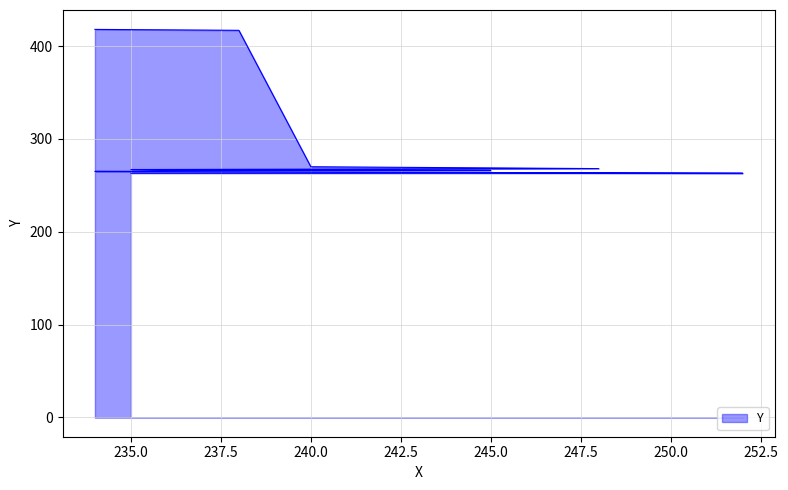

What is the difference between the maximum and minimum values?

155